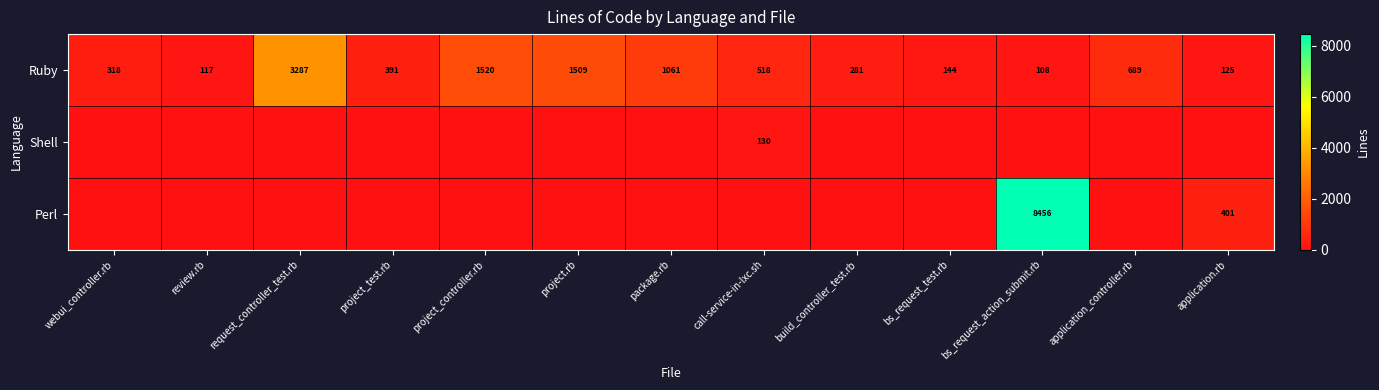

What is the average value of the Ruby series?

774